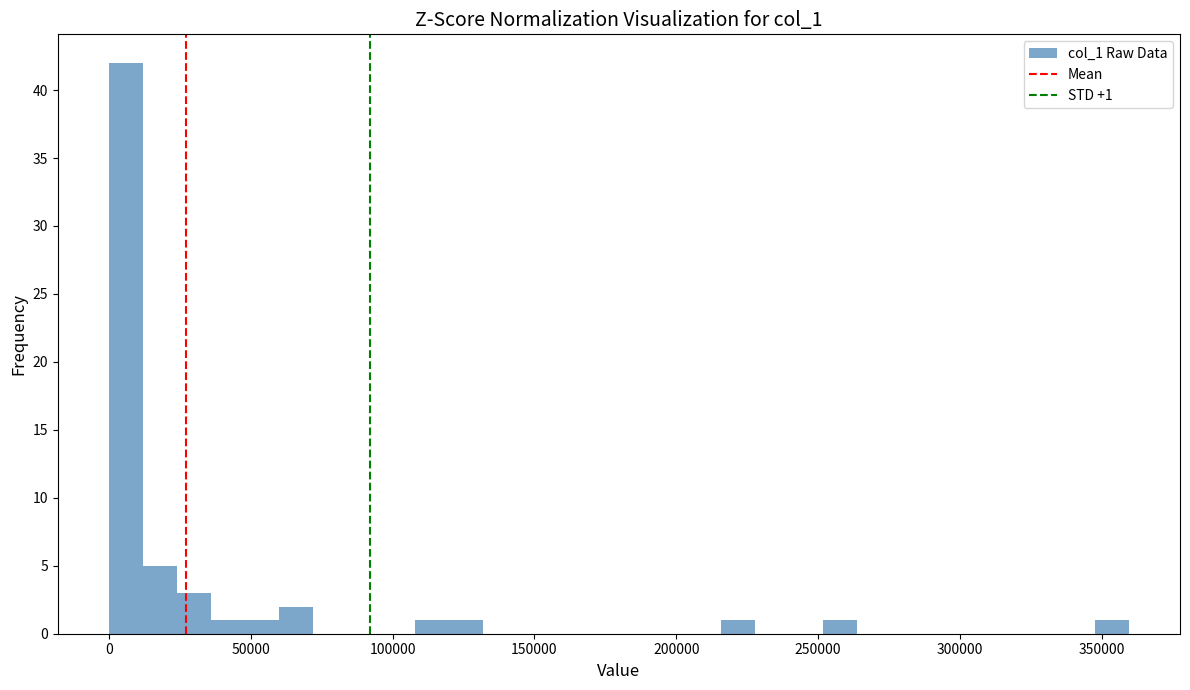

Around what value on the x-axis is the tallest bar? Give the approximate position of its centre, as read against the axis.

5000